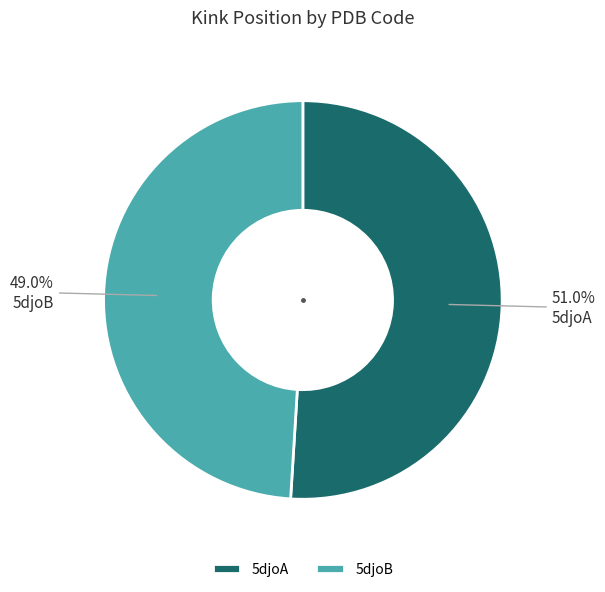

Between 5djoA and 5djoB, which is larger?

5djoA